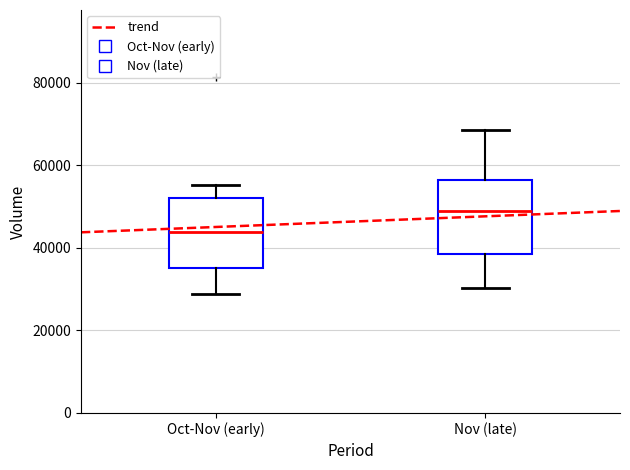

Where is the upper edge of the box for Oct-Nov (early) on the y-axis? The values are not printed on the chart, so give them approximately, as read against the axis.

52000